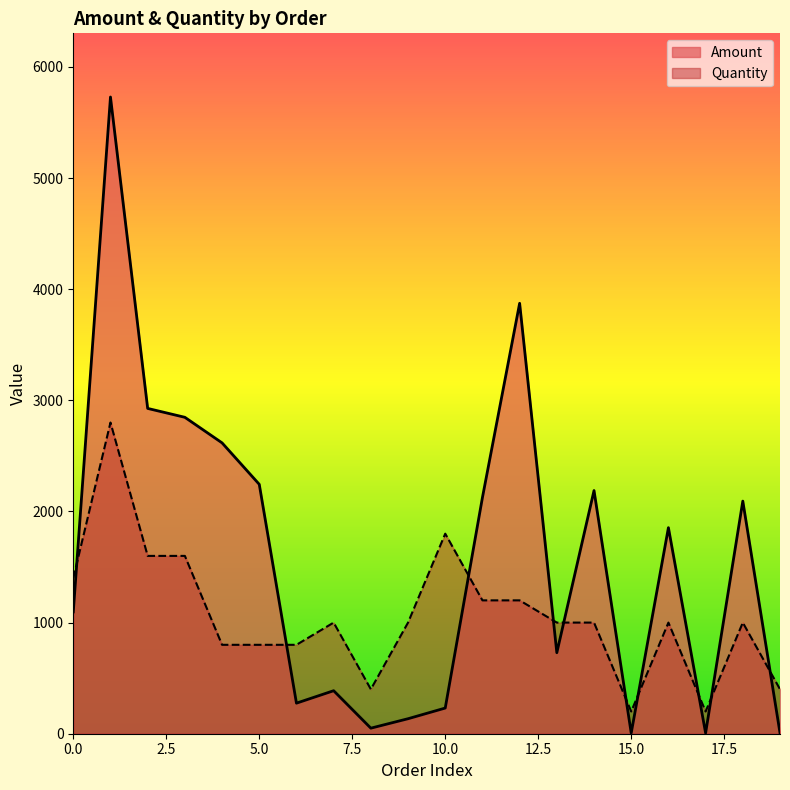

Between 15 and 17, which series saw the biggest shift?

Amount